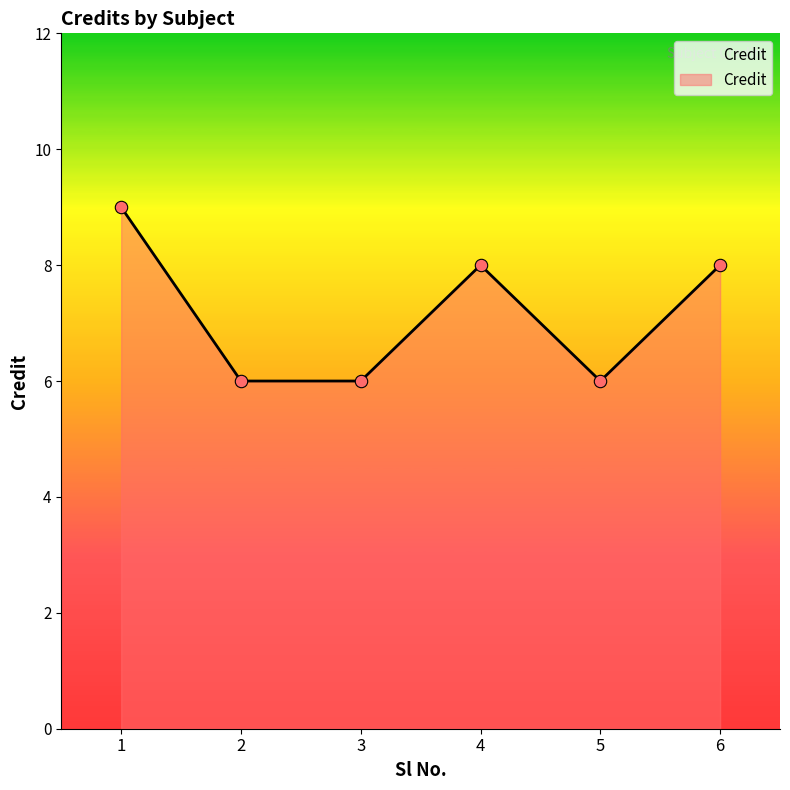

Between 3 and 4, which is larger?

4